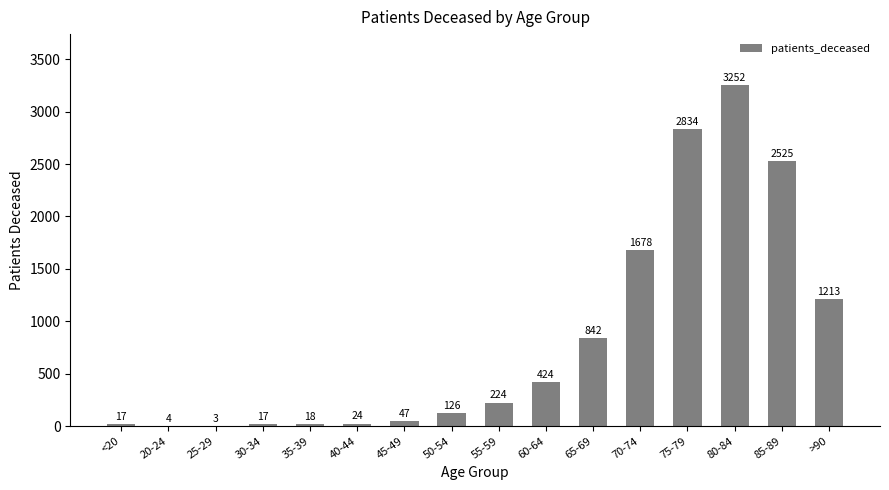

At which label is the value closest to 1627?

70-74